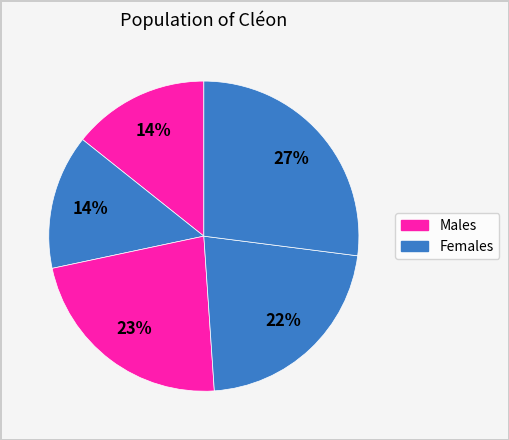

How many slices are in this pie chart?

5